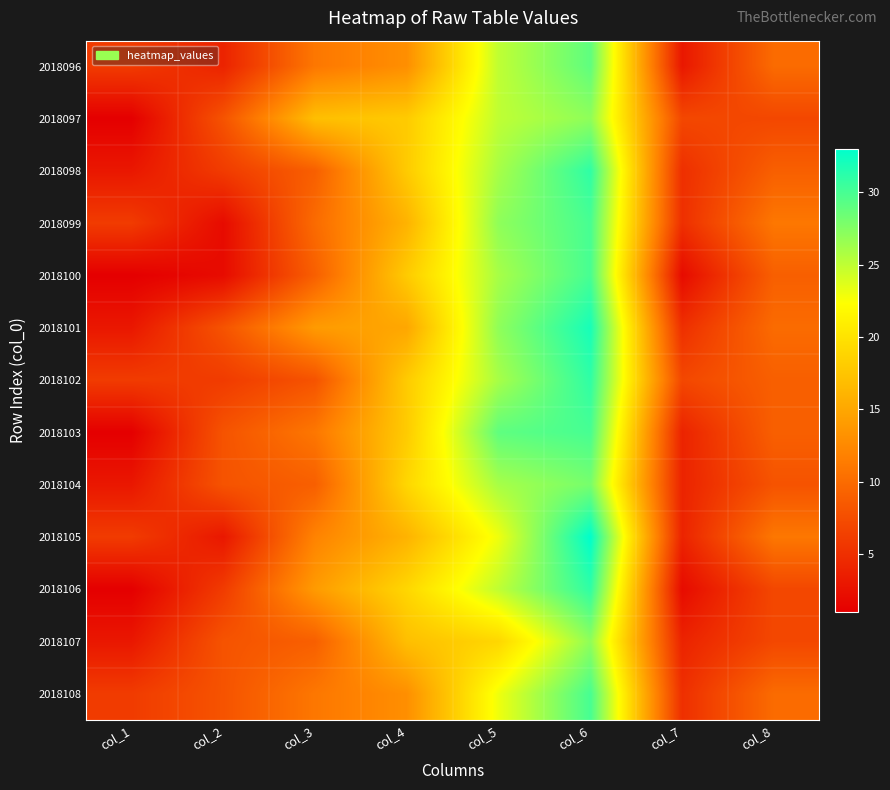

At how many categories does at least one series exceed 5?

8